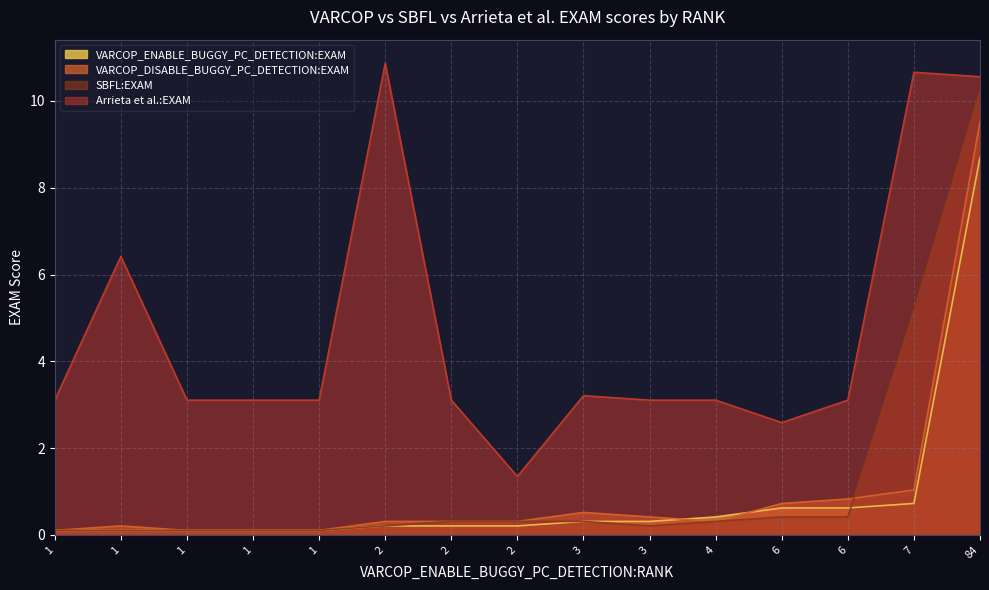

Count the number of categories in the chart.

15